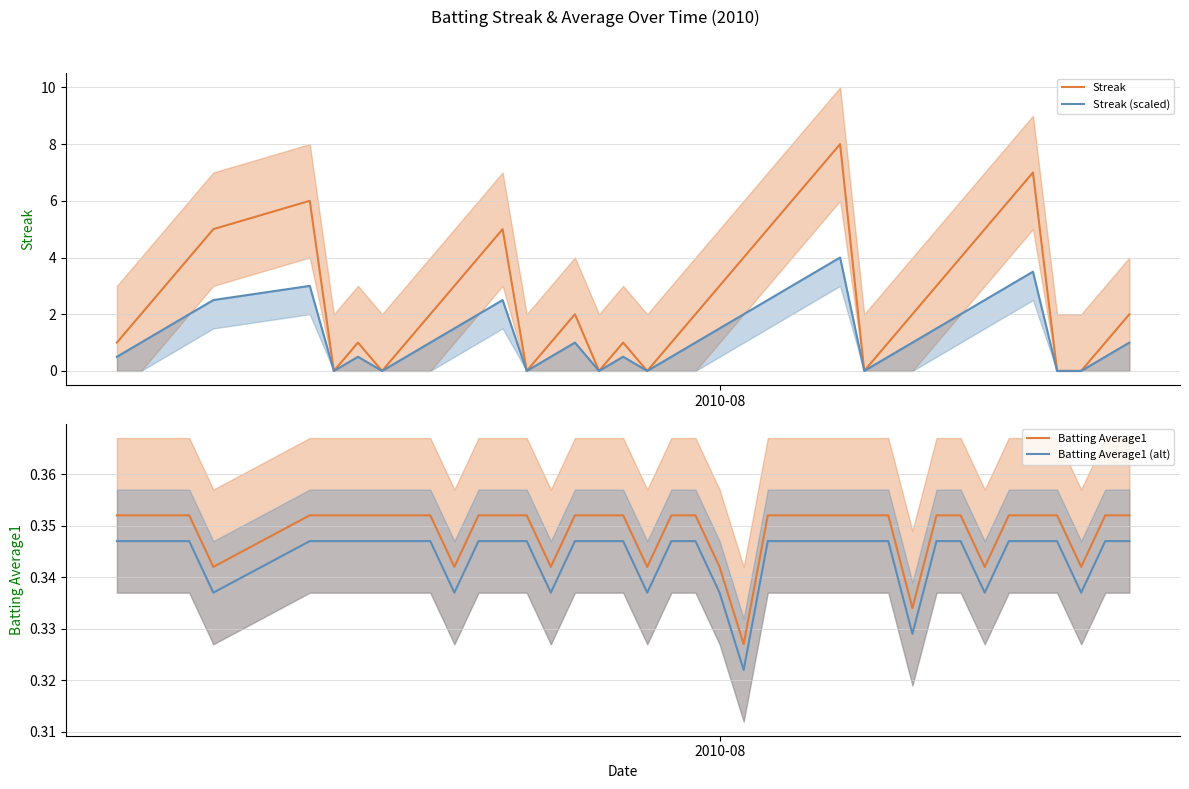

What is the maximum value for Streak?

8